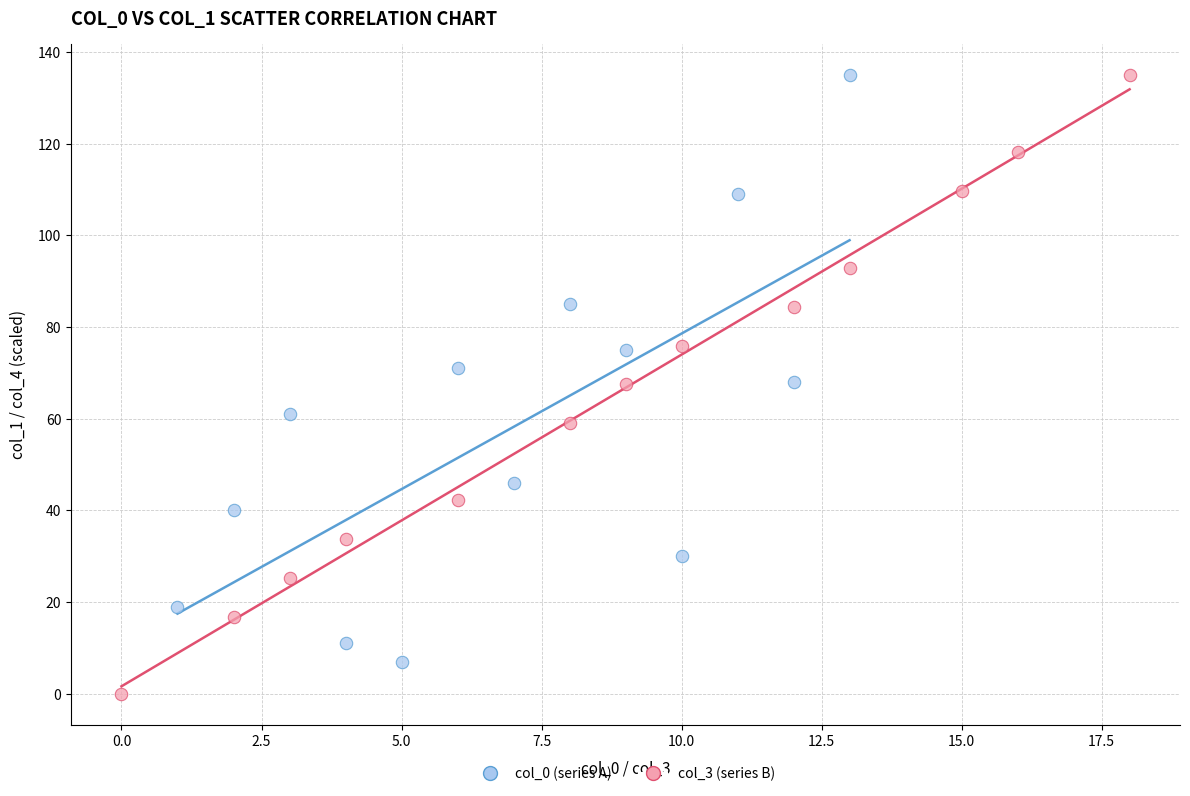

Which series reaches the minimum Y coordinate?

col_3 (series B)